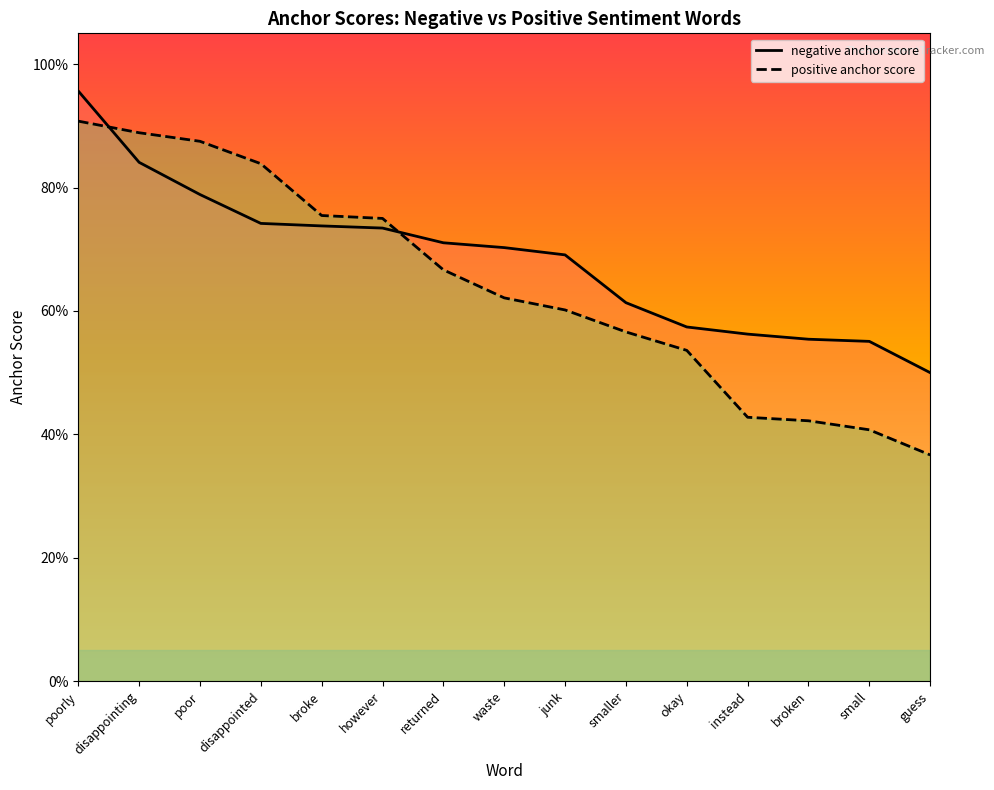

Between instead and waste, which is larger?

waste